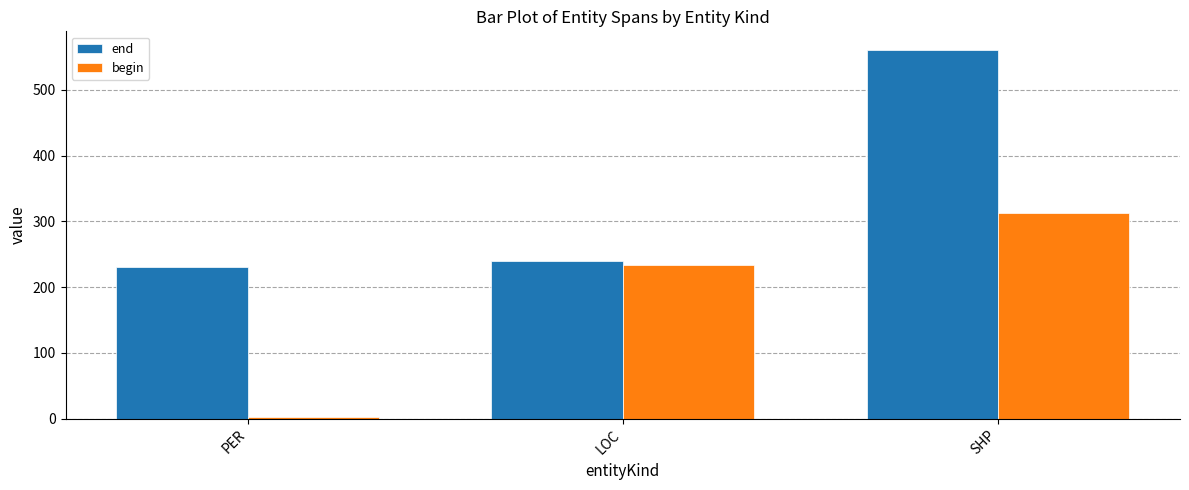

Rank the series at SHP from highest to lowest value.

end, begin